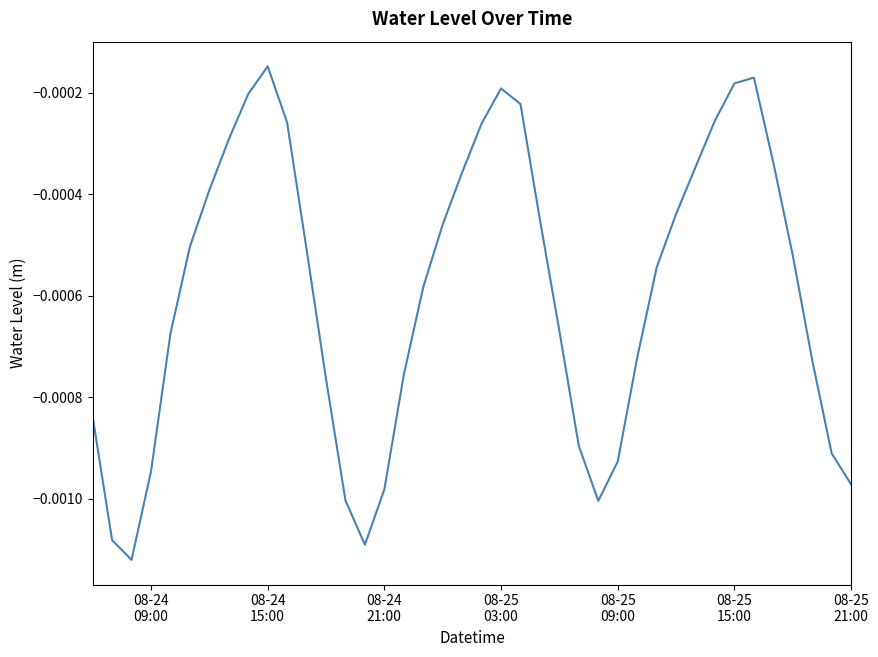

Is this an area chart (filled region under the line)?

No